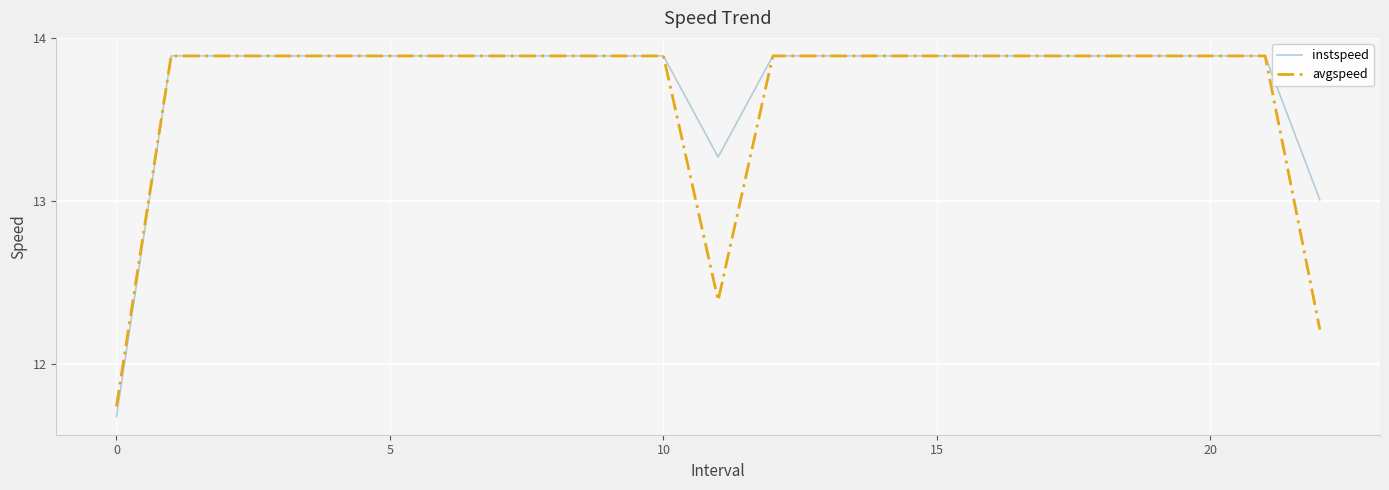

Which series has the largest range (max minus min)?

instspeed